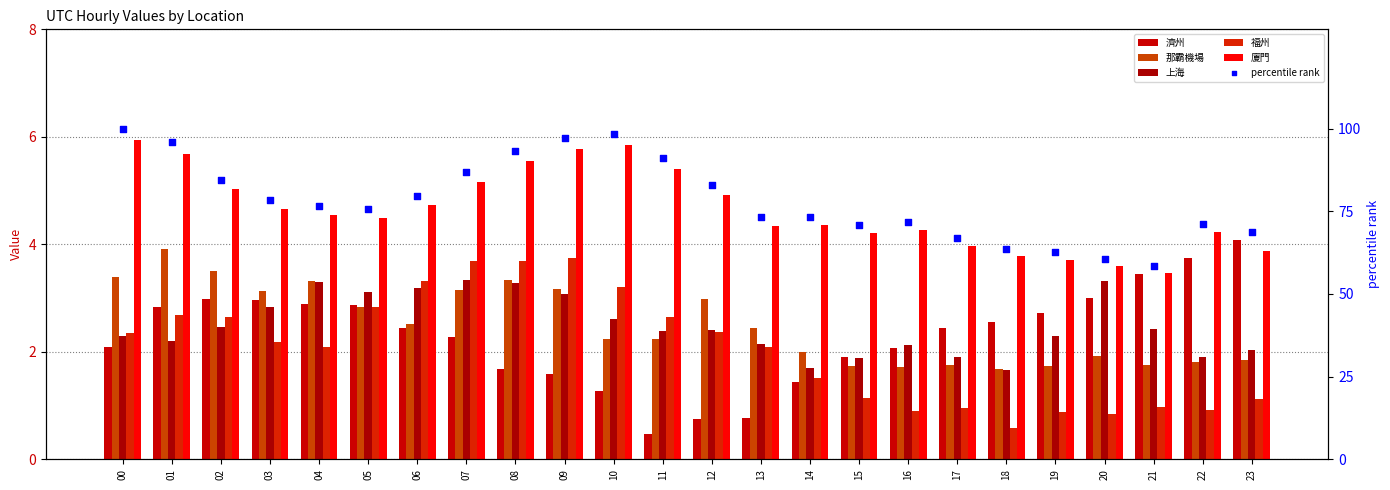

What are all the series names shown in the legend?

濟州, 那霸機場, 上海, 福州, 廈門, percentile rank